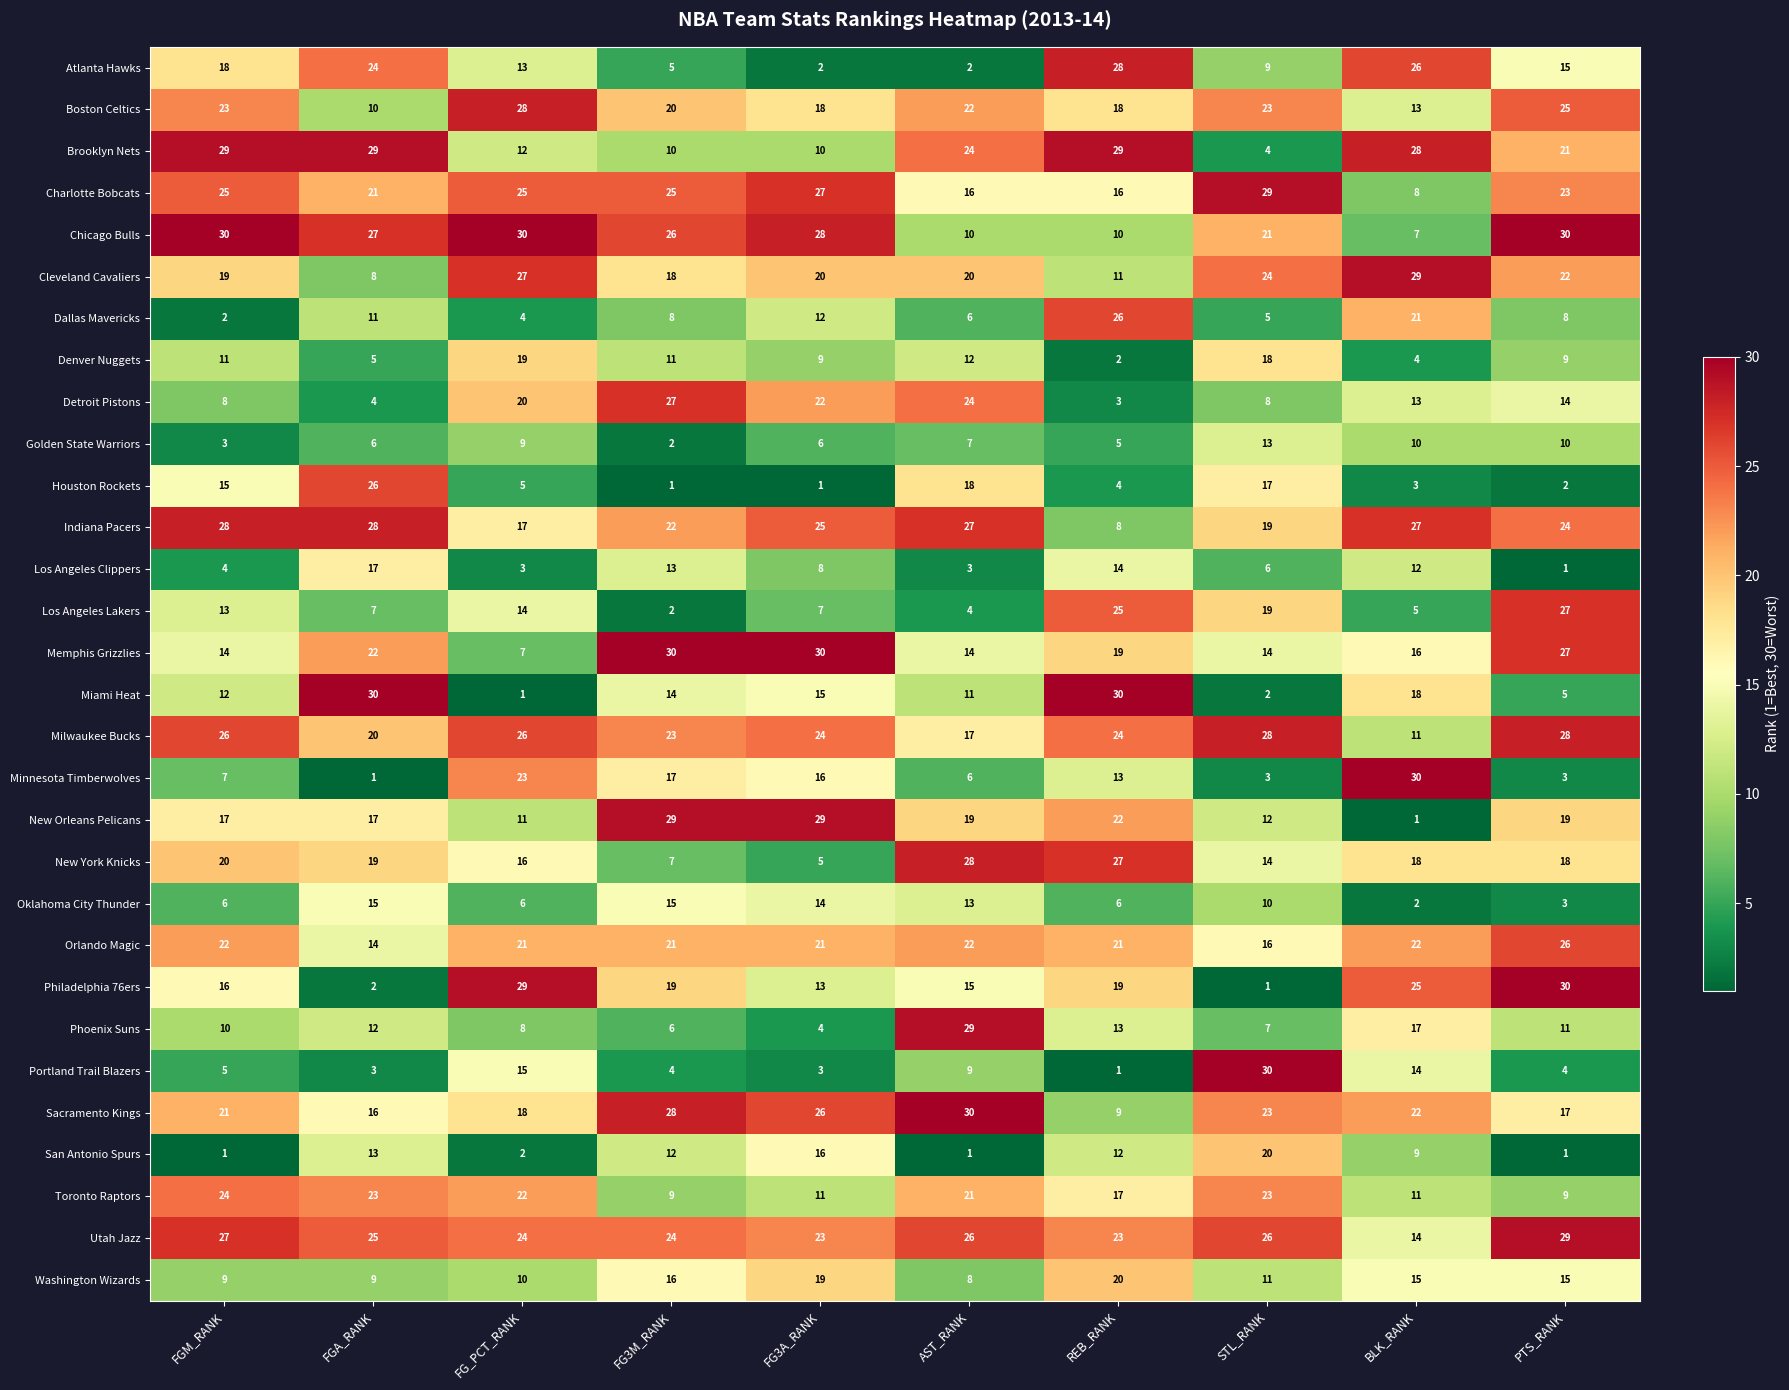

At which label does Phoenix Suns first exceed 11?

FGA_RANK